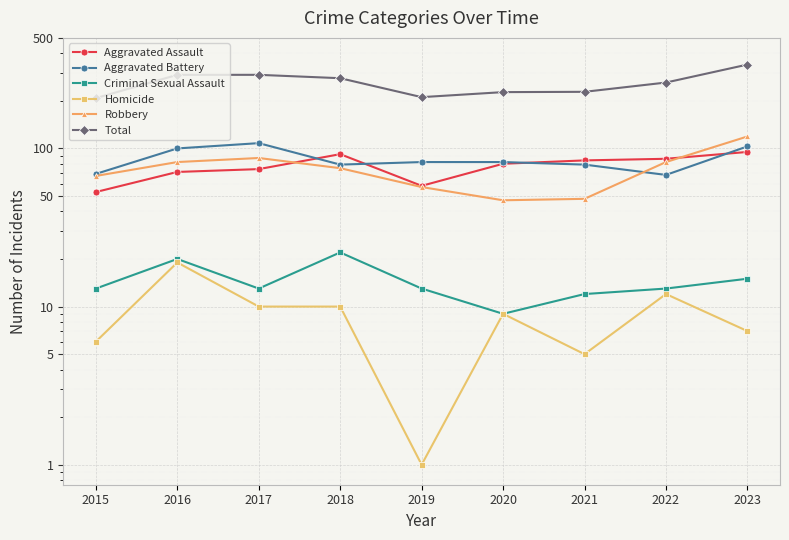

At 2017, list the series in order from smallest to largest.

Homicide, Criminal Sexual Assault, Aggravated Assault, Robbery, Aggravated Battery, Total